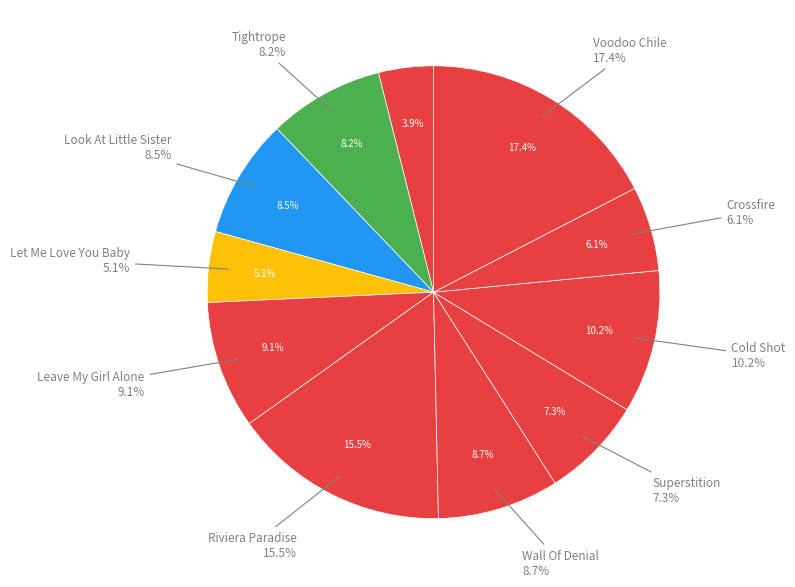

True or false: 05 - Leave My Girl Alone.mp3 accounts for 9% of the total.

True